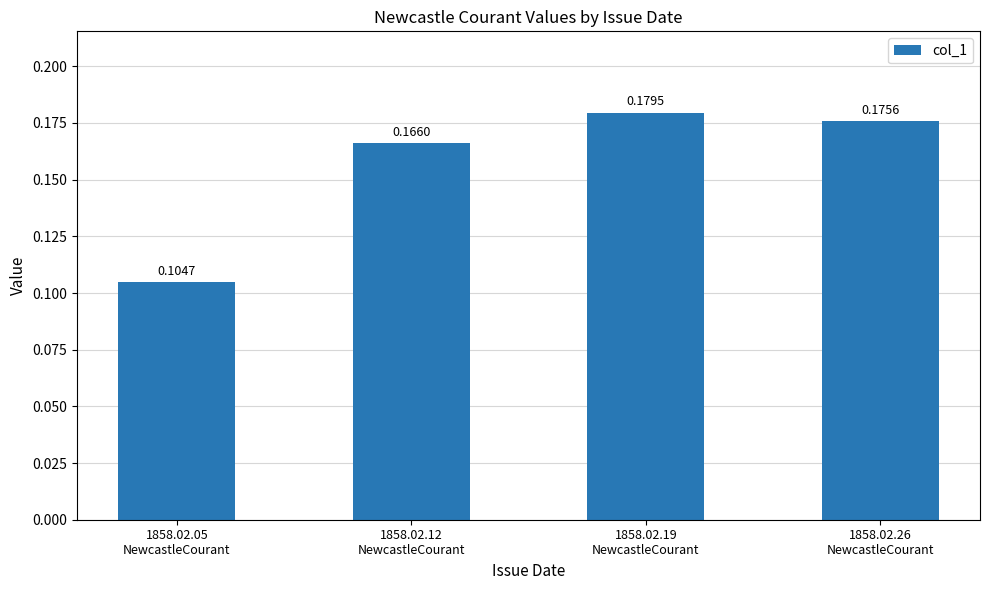

What is the sum of all values?

0.6